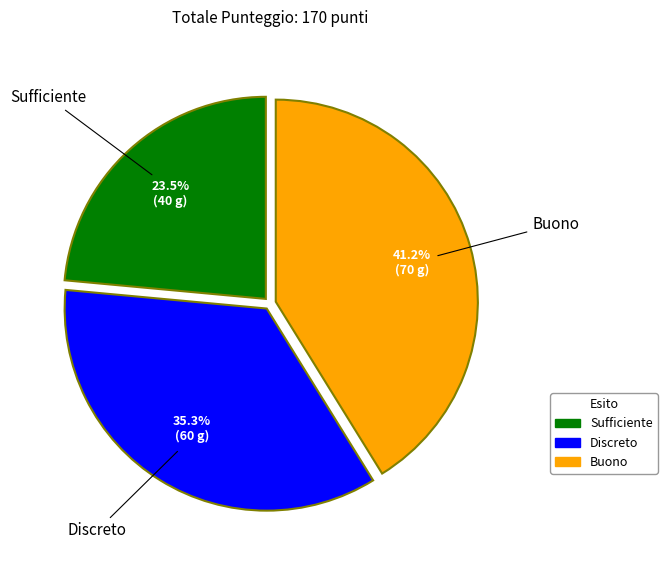

Count the number of slices in the pie.

3